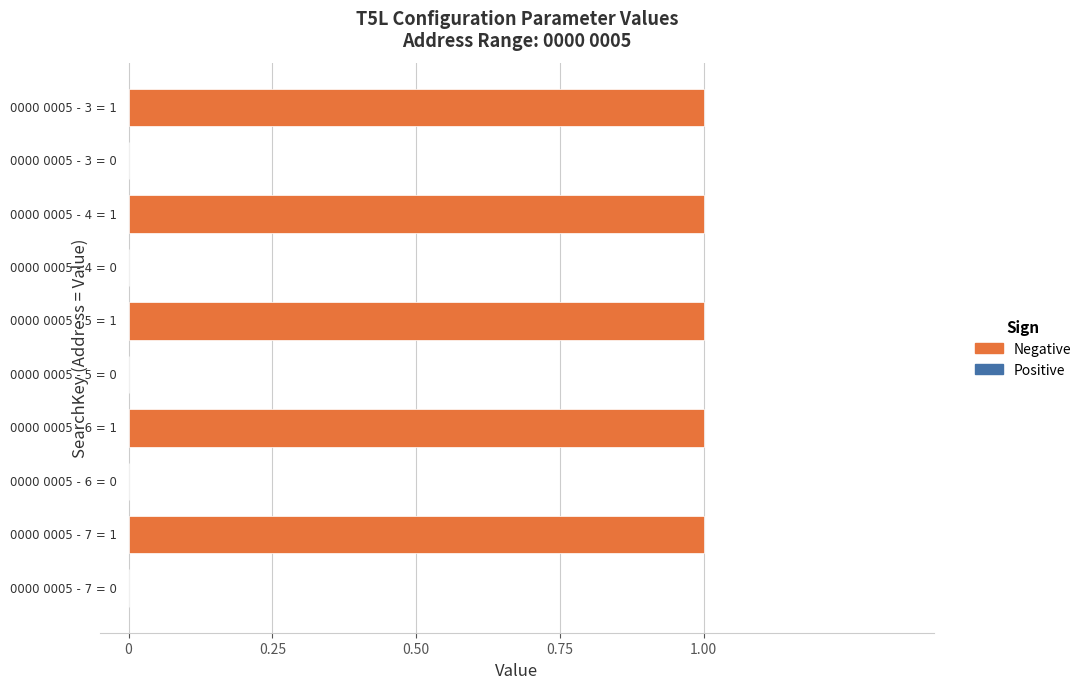

Count the values in the range 0 to 1.

10